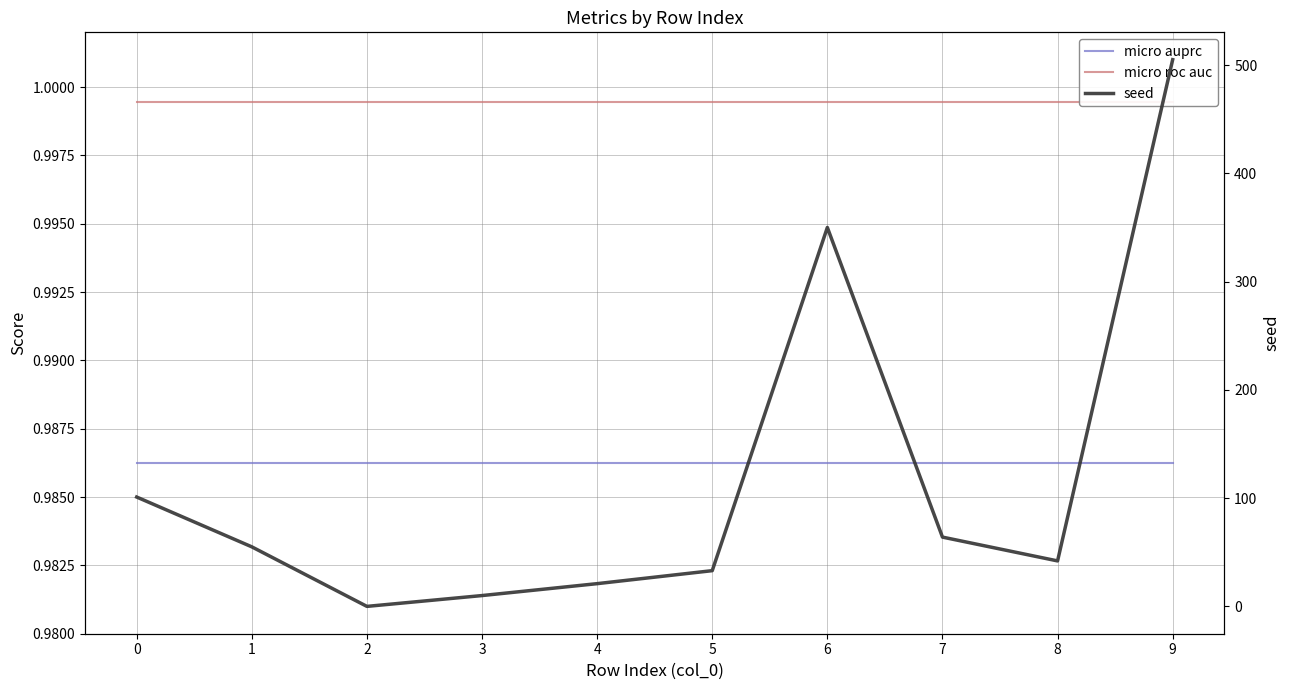

The micro roc auc series shows 1.6 at 0. True or false?

False